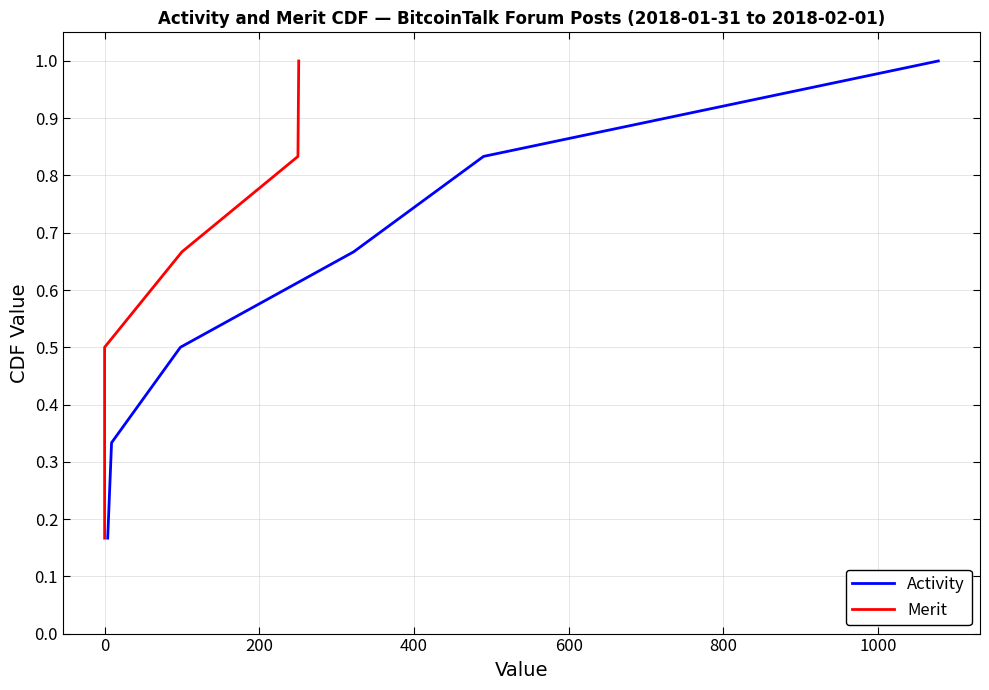

At 600, list the series in order from smallest to largest.

Activity, Merit